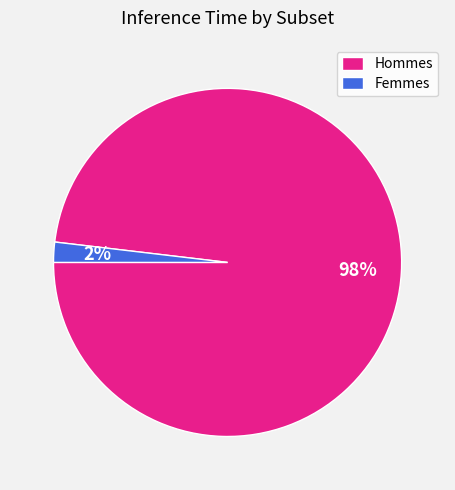

Which category has the biggest portion of the pie?

Hommes